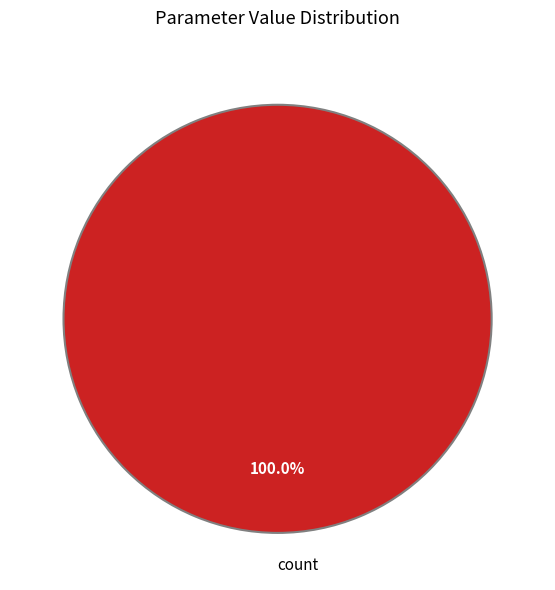

Rank the categories by value from highest to lowest.

count